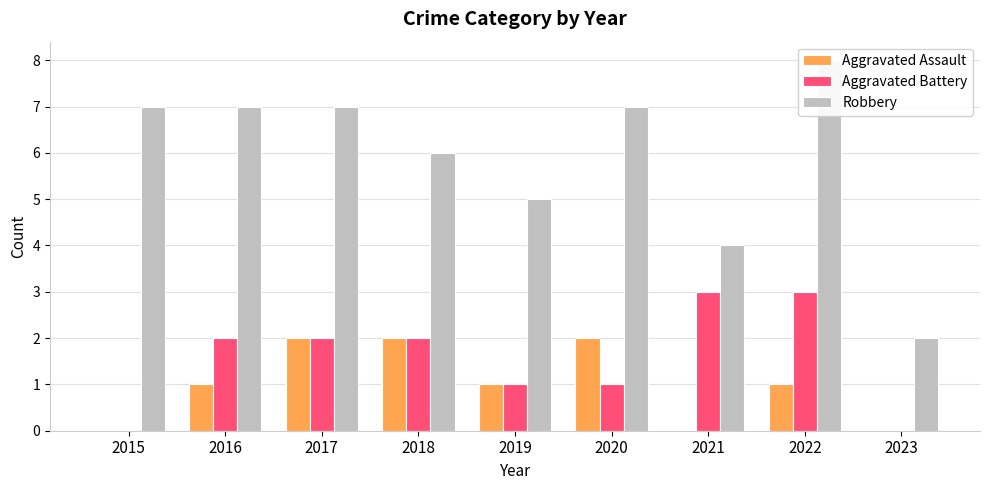

Which category has the highest value in the Aggravated Battery series?

2021